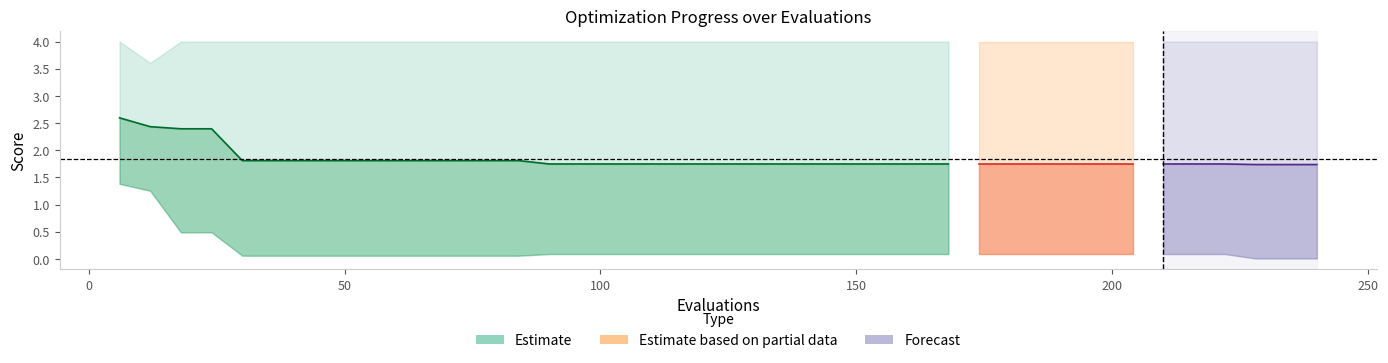

How many values are between 1 and 2?

24